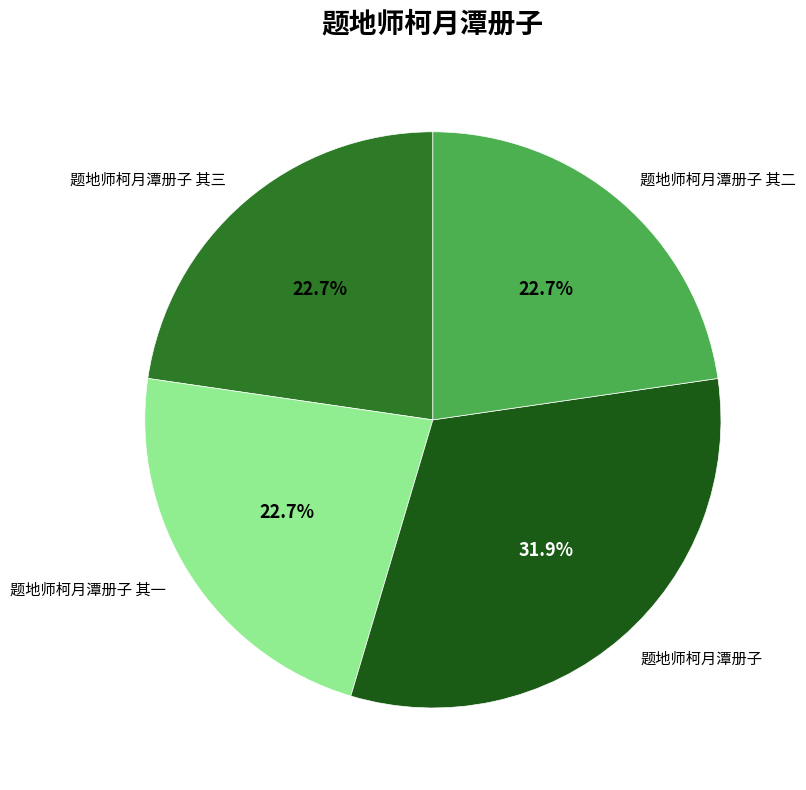

To the nearest percent, what is the combined percentage of 题地师柯月潭册子 其三 and 题地师柯月潭册子?

55%